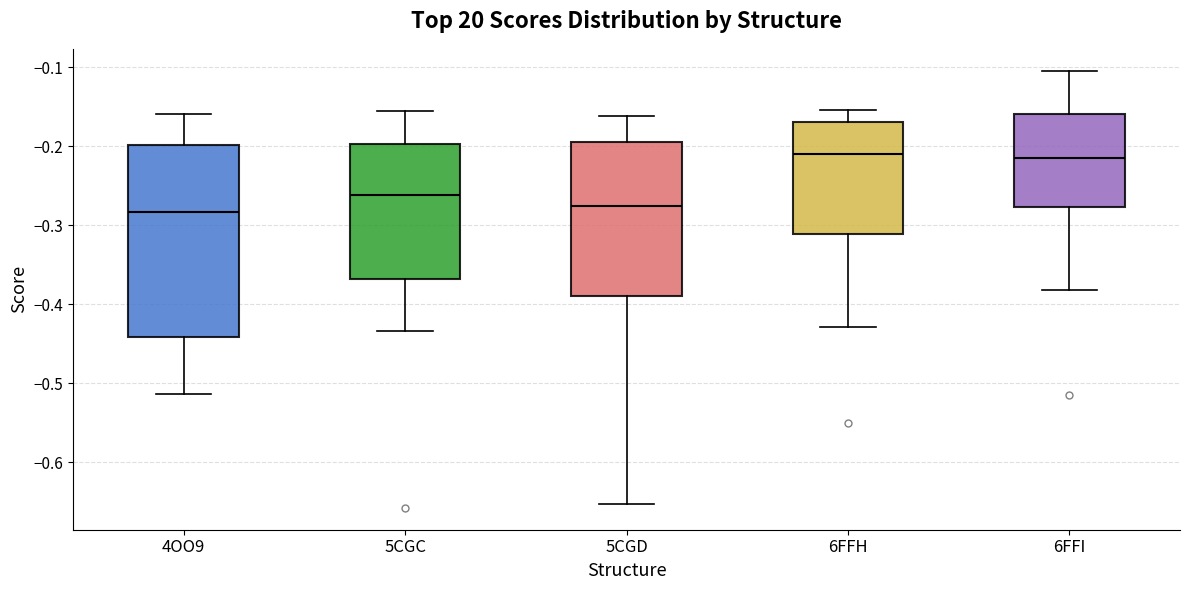

Where does the median line of the box for 5CGC sit on the y-axis? The values are not printed on the chart, so give them approximately, as read against the axis.

-0.26